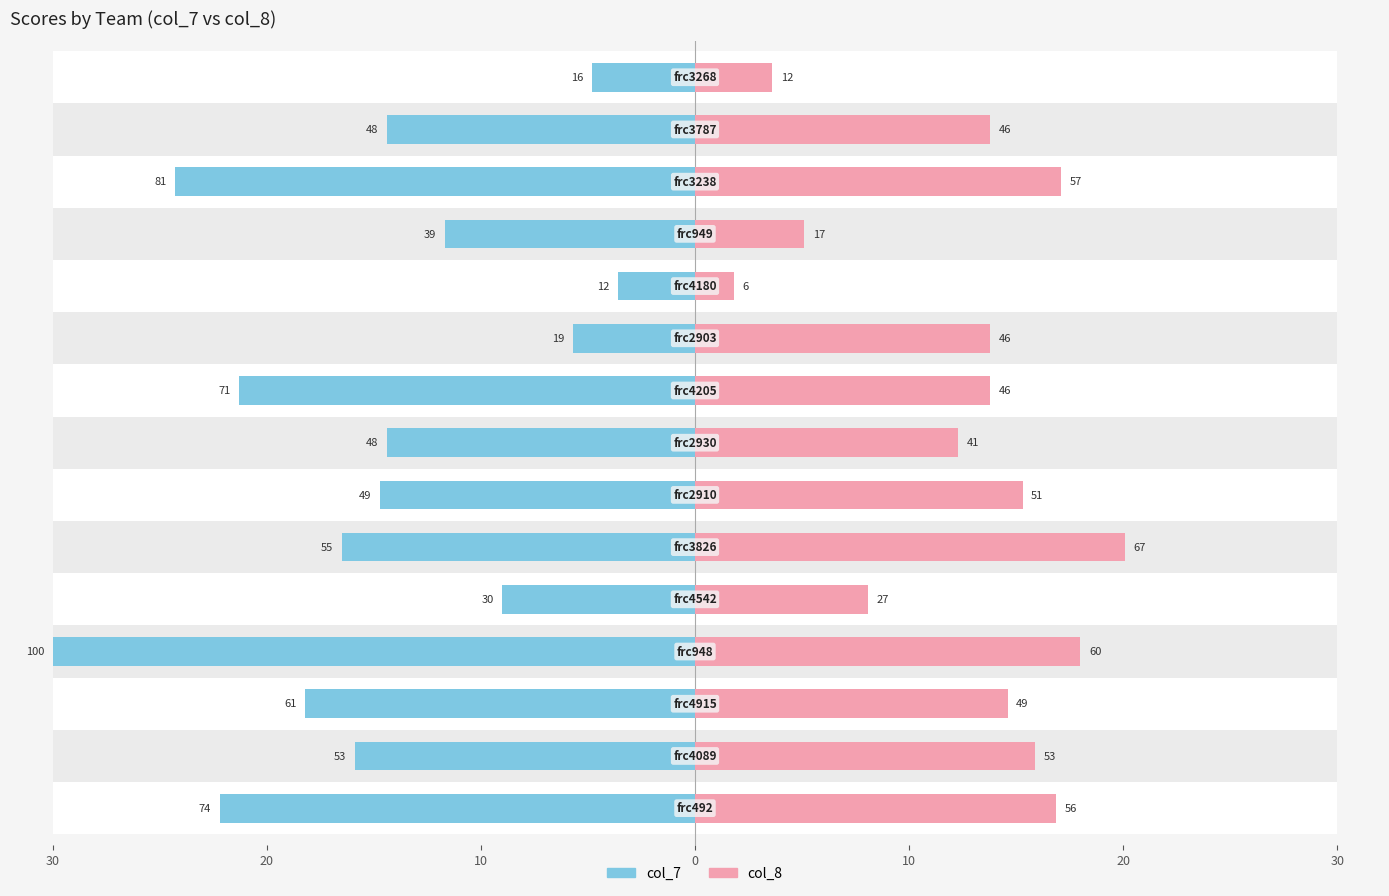

Which has a higher value, 8 or 0?

8